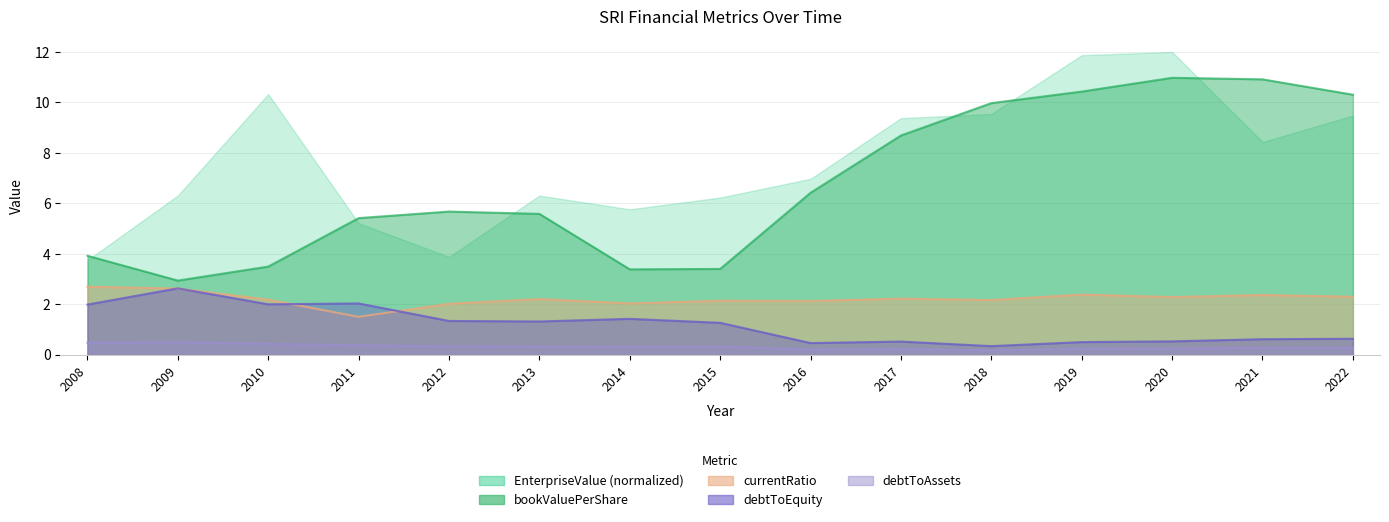

True or false: debtToAssets and bookValuePerShare intersect in this chart.

False